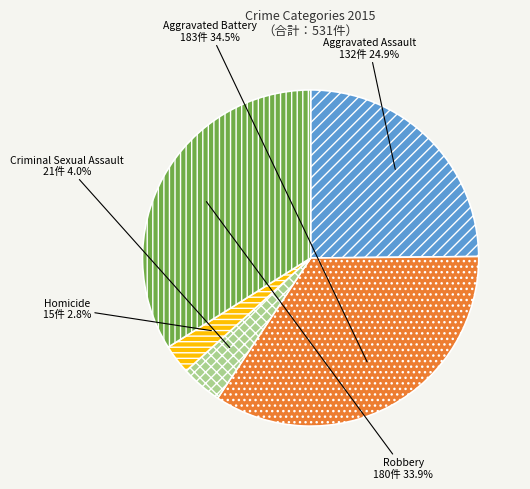

Is it true that Aggravated Assault is 25% of the pie?

True